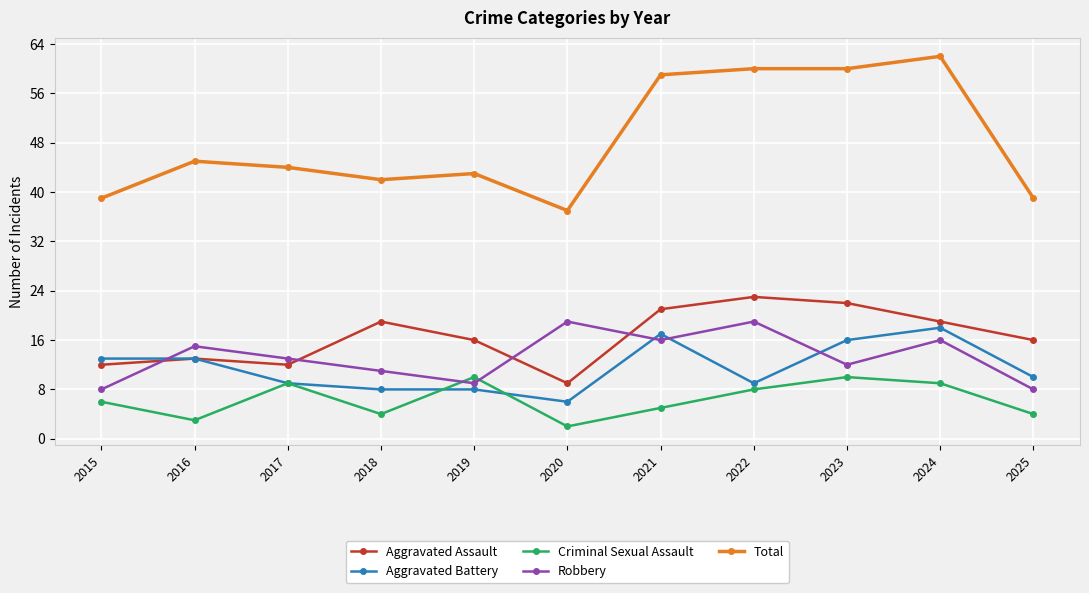

List the series in order of their peak value, highest first.

Total, Aggravated Assault, Robbery, Aggravated Battery, Criminal Sexual Assault